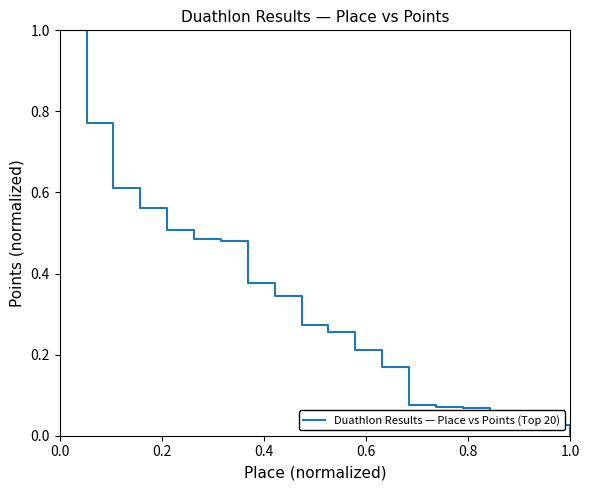

What is the difference between the maximum and minimum values?

1.0